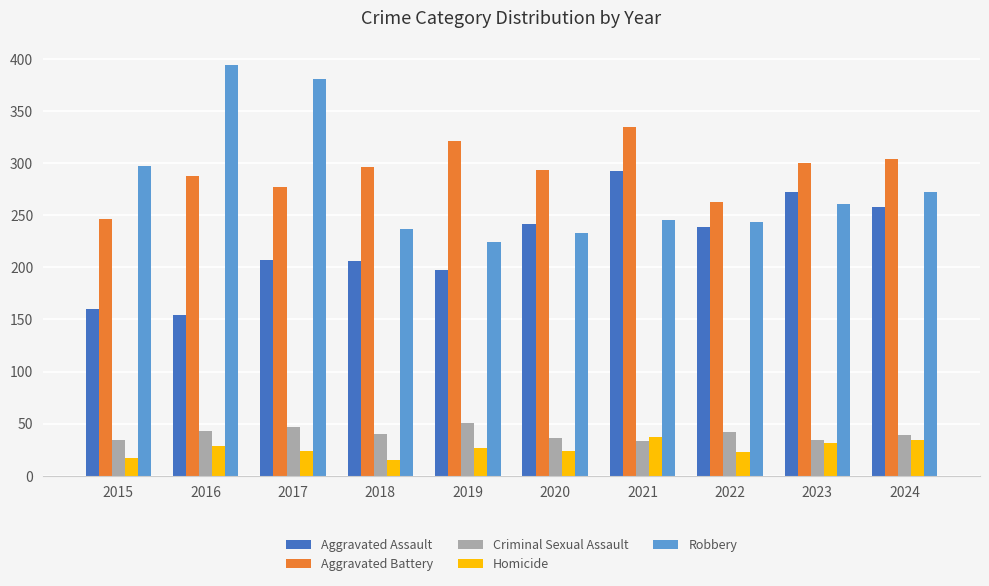

What is the value of the Aggravated Battery bar at the 8th from the left?

263